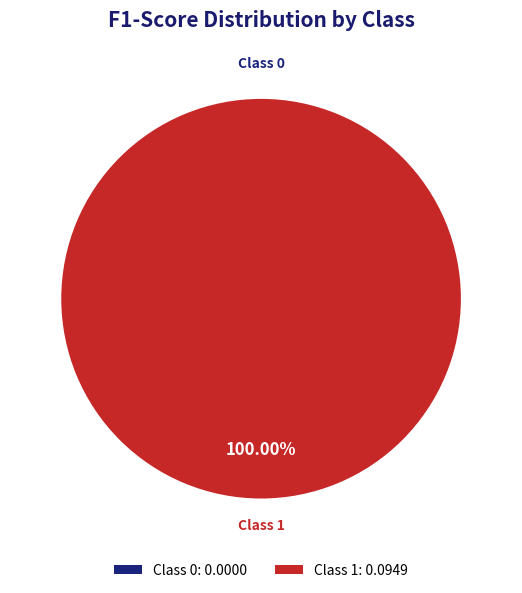

What is the change in value from 0 to 1?

+0.1